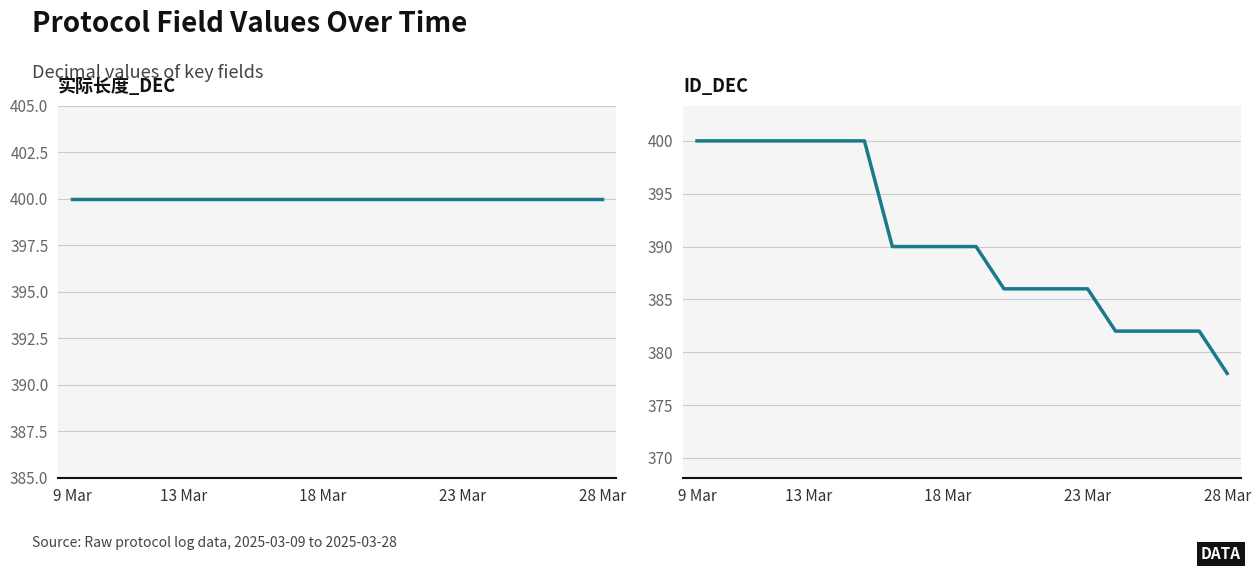

Is it true that 实际长度_DEC equals 400 at 7?

True